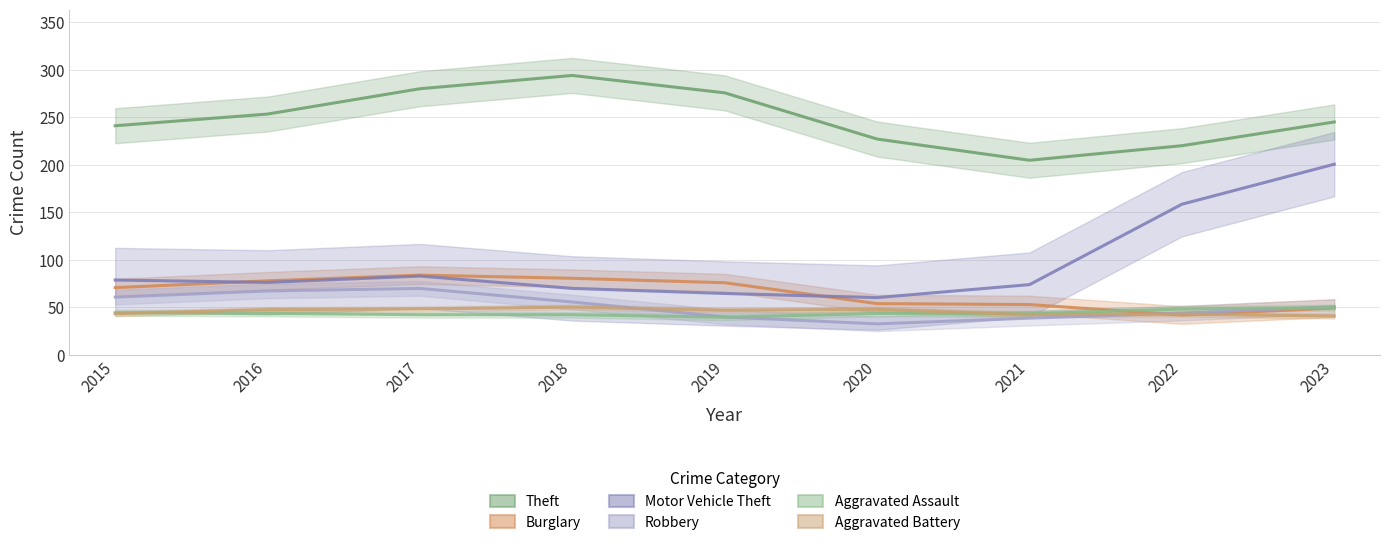

What is the sum of the Theft values at 2017 and 2016?

533.3